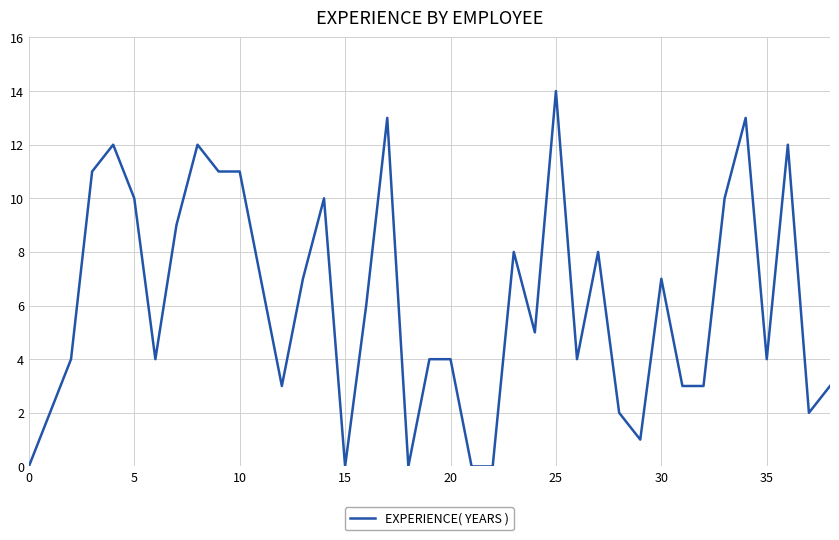

What is the difference between the maximum and minimum values?

14